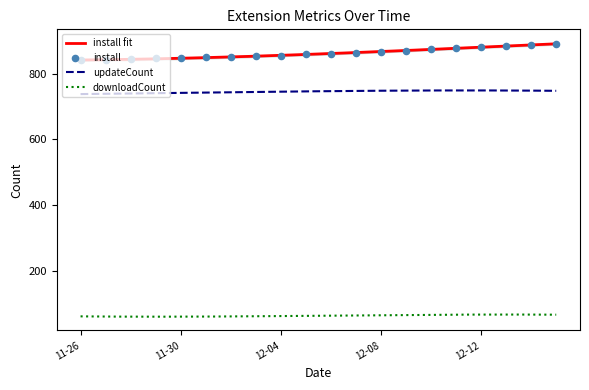

Is the value of install at 2024-12-07 greater than the value of downloadCount at 2024-12-13?

Yes